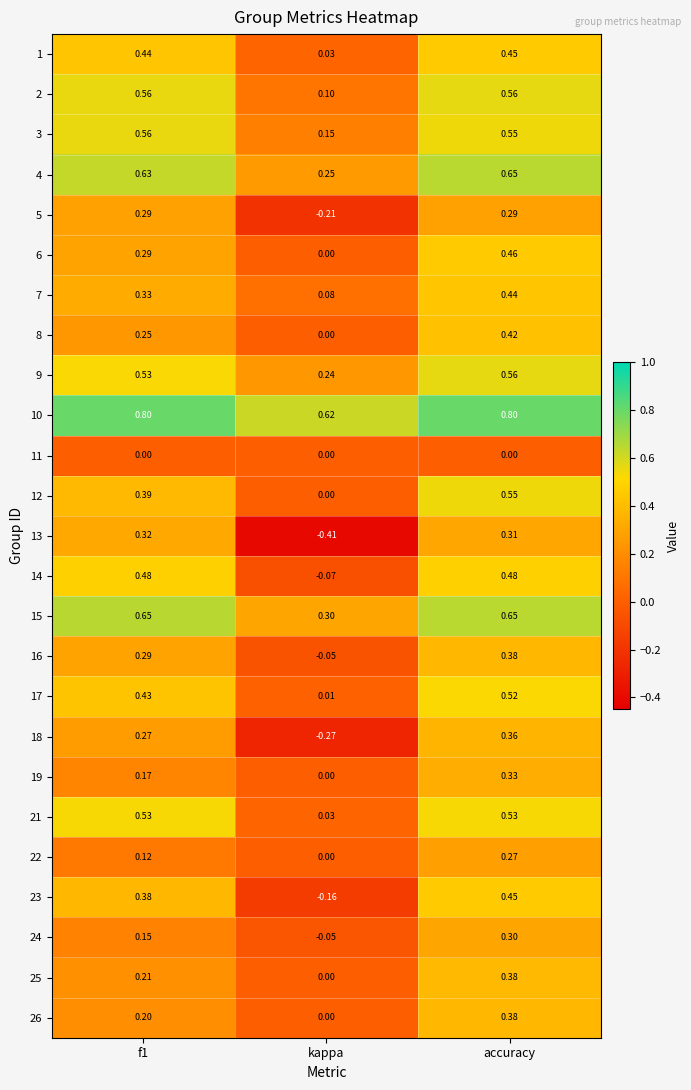

At which category is the sum across all series the highest?

accuracy